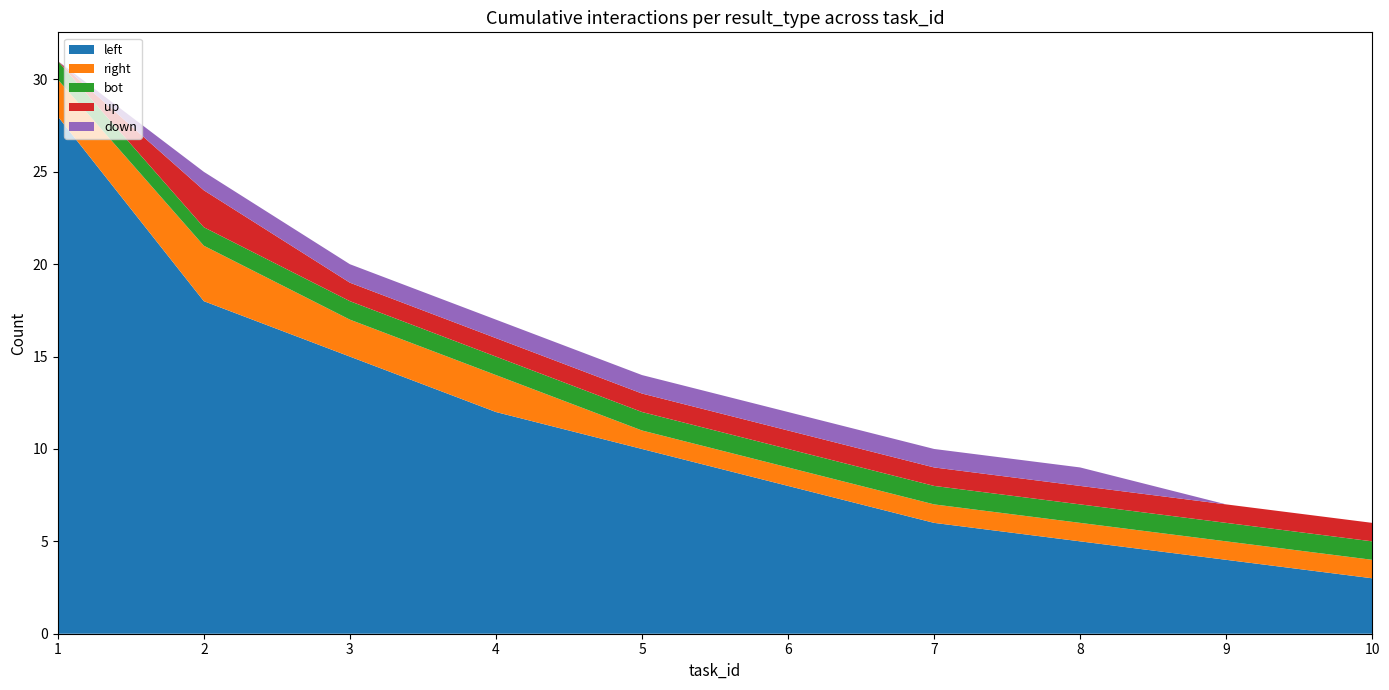

Read the down value at 5.

1